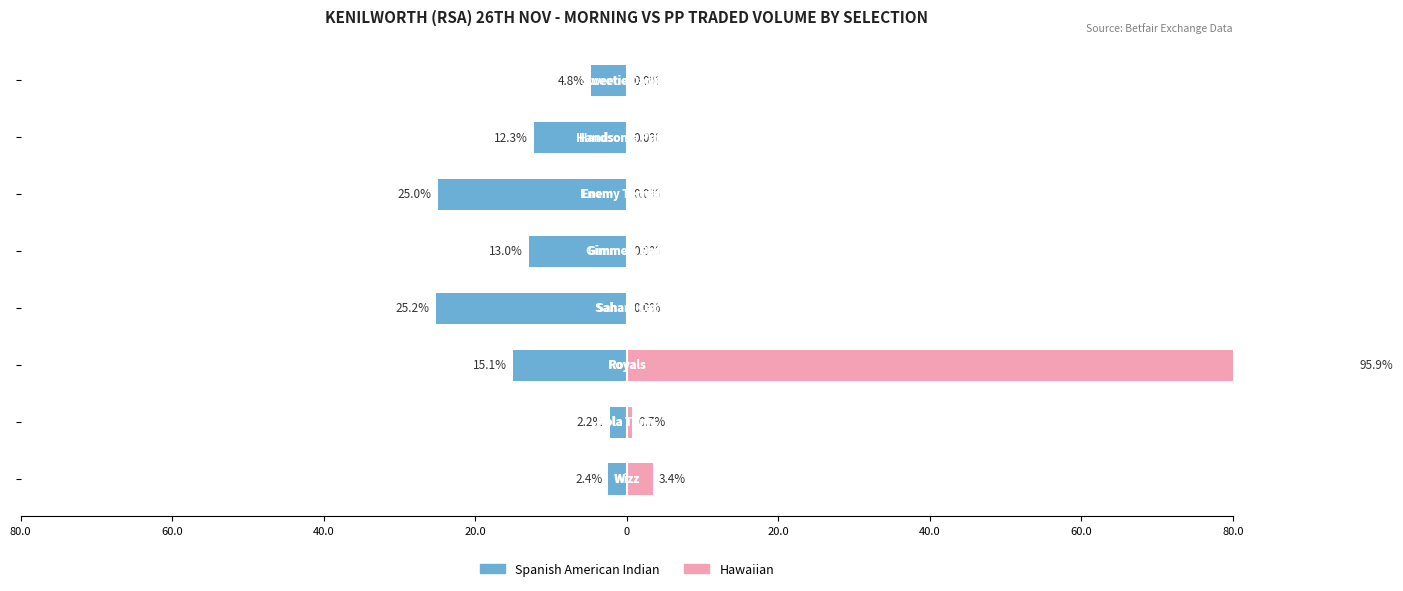

How many bars are there in each group?

2